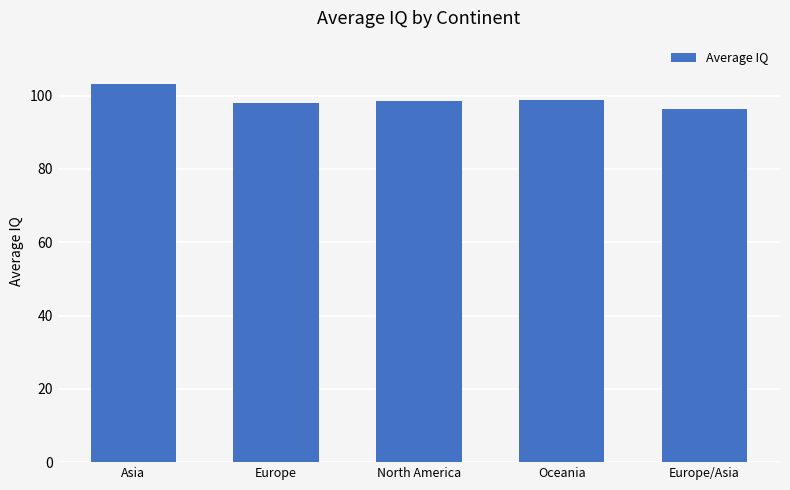

Count the number of data series in this chart.

1